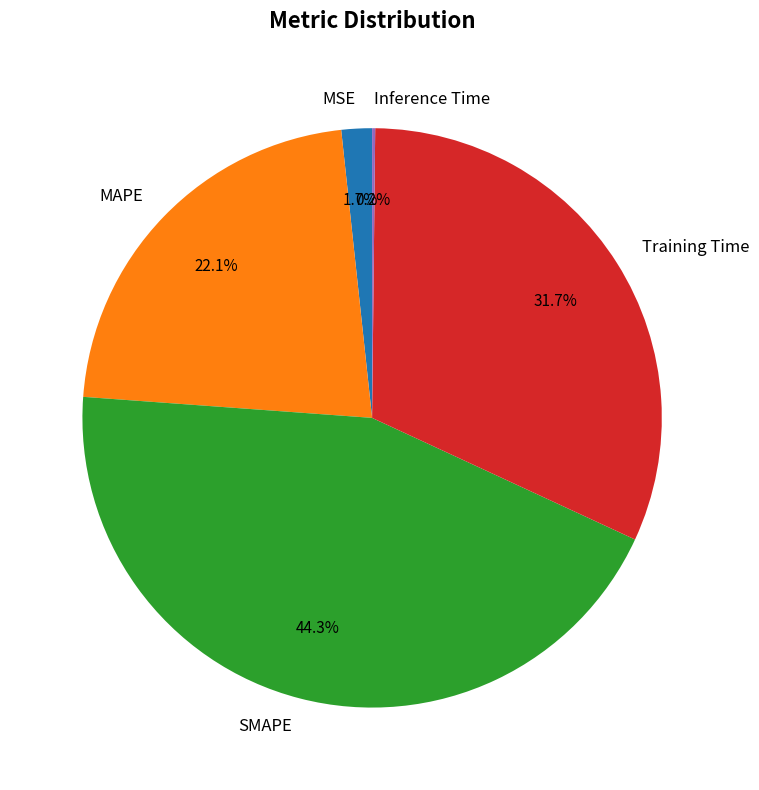

What is the ratio of the value at MAPE to the value at SMAPE?

0.5